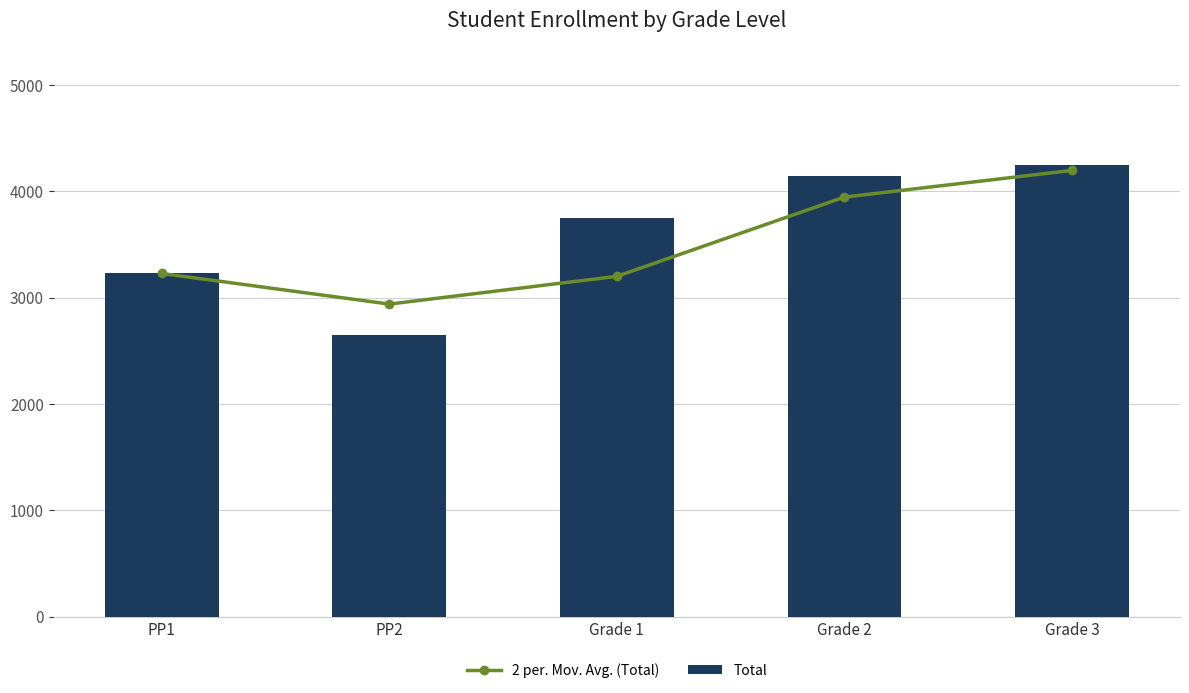

Is the value of Total at PP1 greater than the value of 2 per. Mov. Avg. (Total) at Grade 1?

Yes